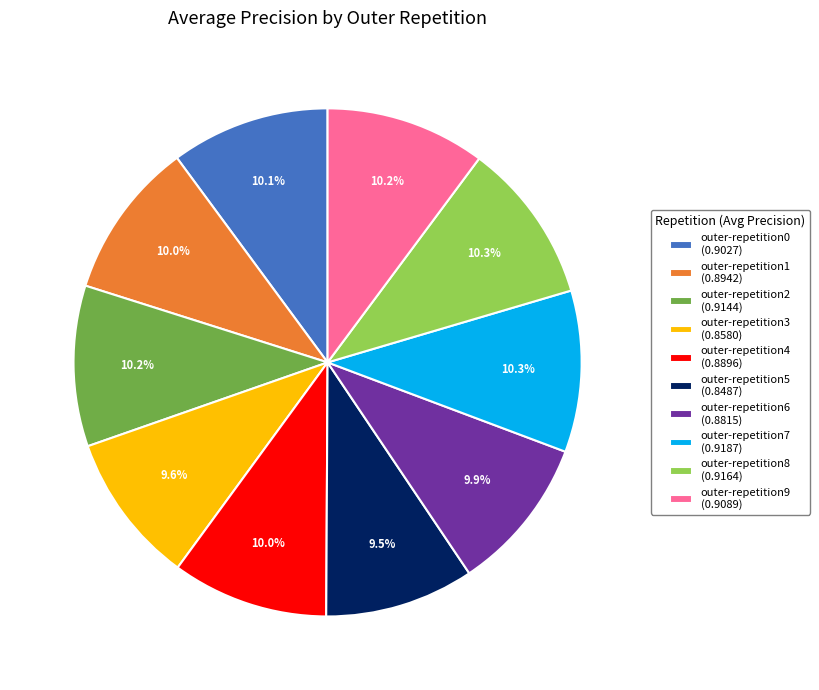

Does outer-repetition8 represent more than half of the total?

No